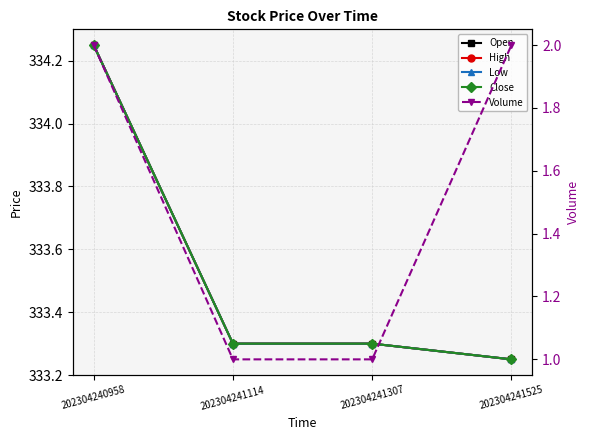

What is the highest value of the Close series?

334.2